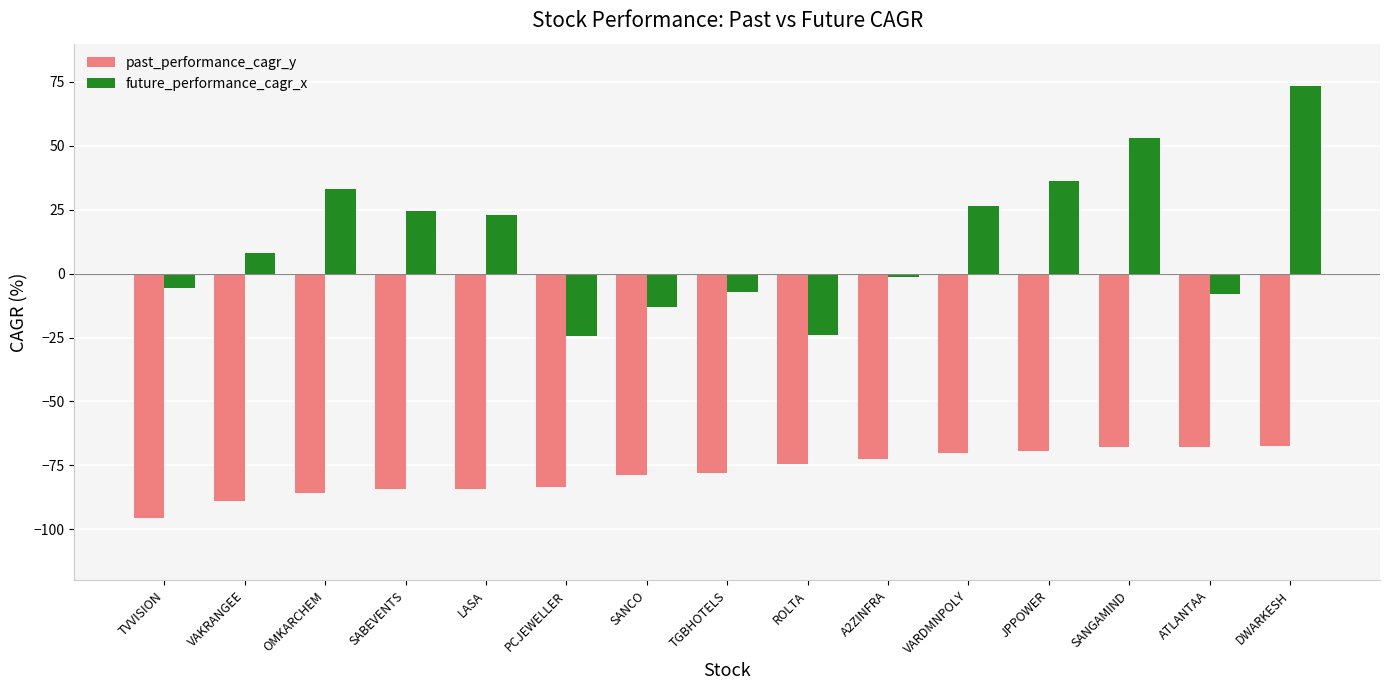

Is the value of past_performance_cagr_y at PCJEWELLER greater than the value of future_performance_cagr_x at VAKRANGEE?

No